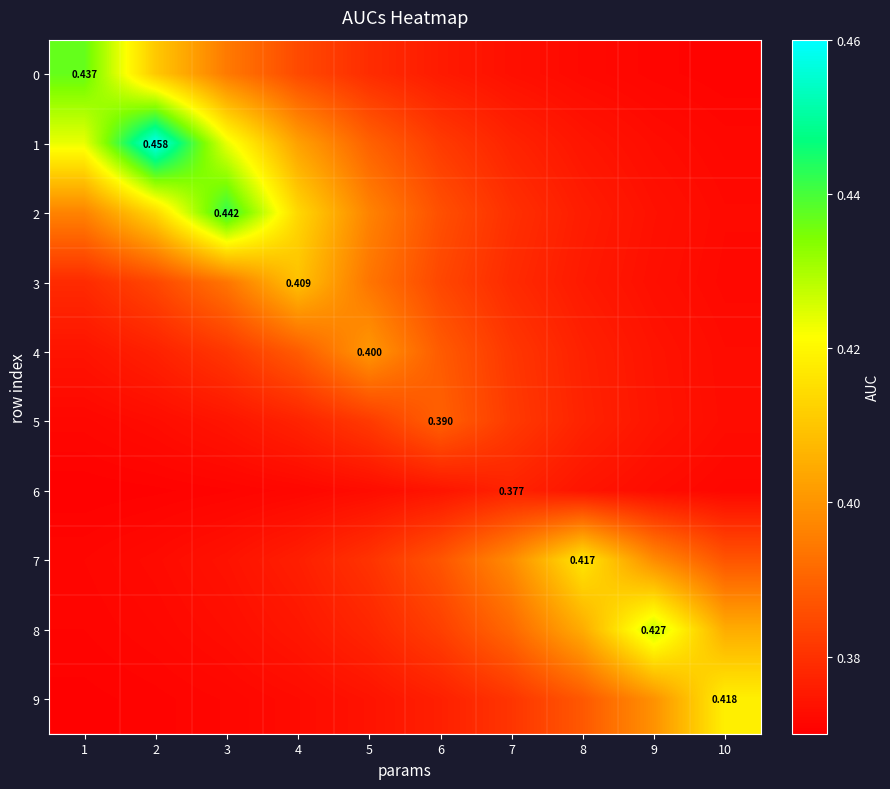

Is it true that 6 equals 0.4 at 3?

True